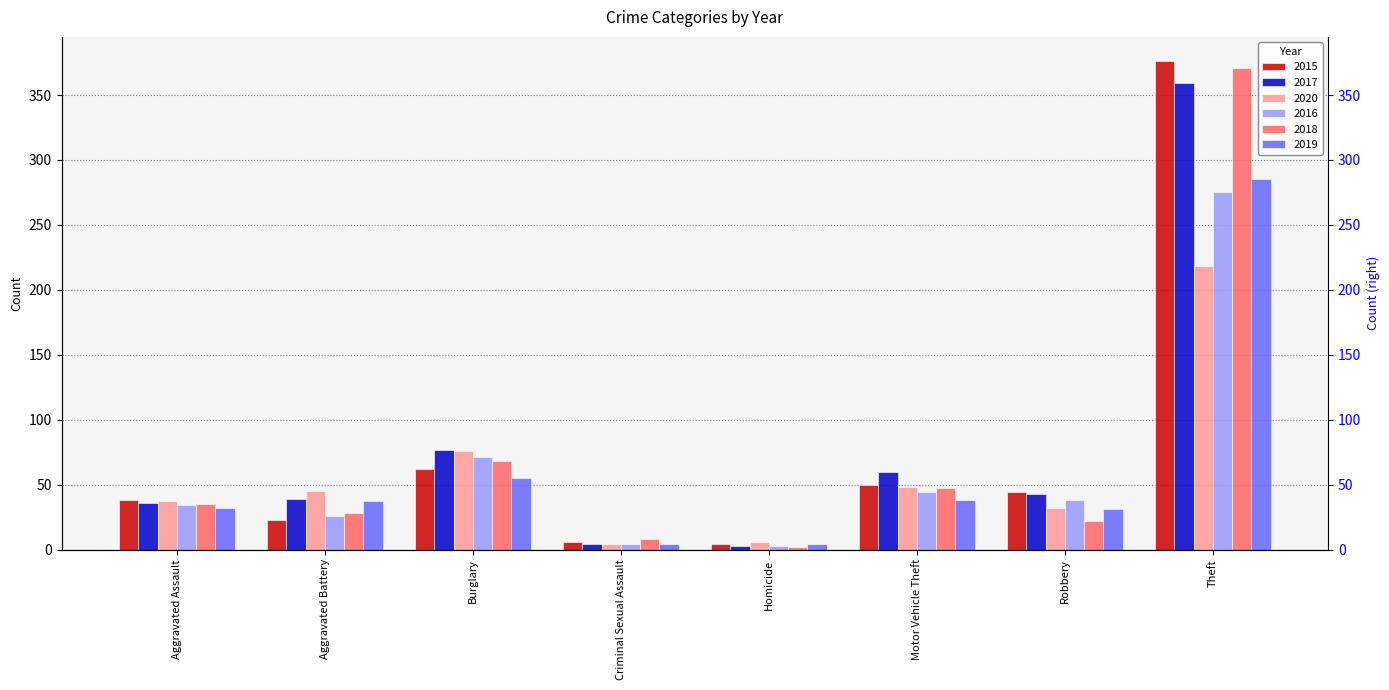

Which has a higher value, Aggravated Battery or Homicide?

Aggravated Battery